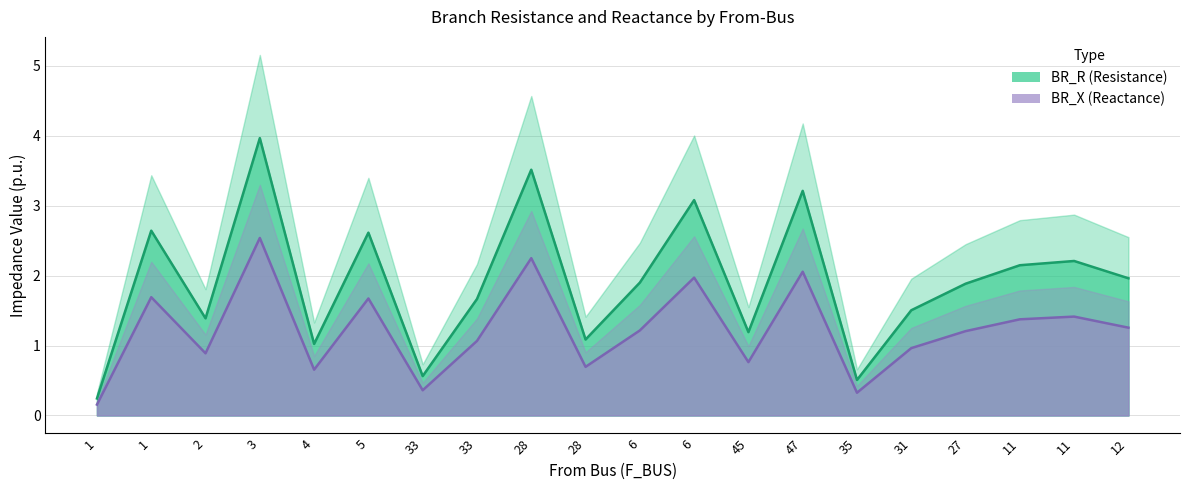

True or false: BR_R and BR_X intersect in this chart.

False